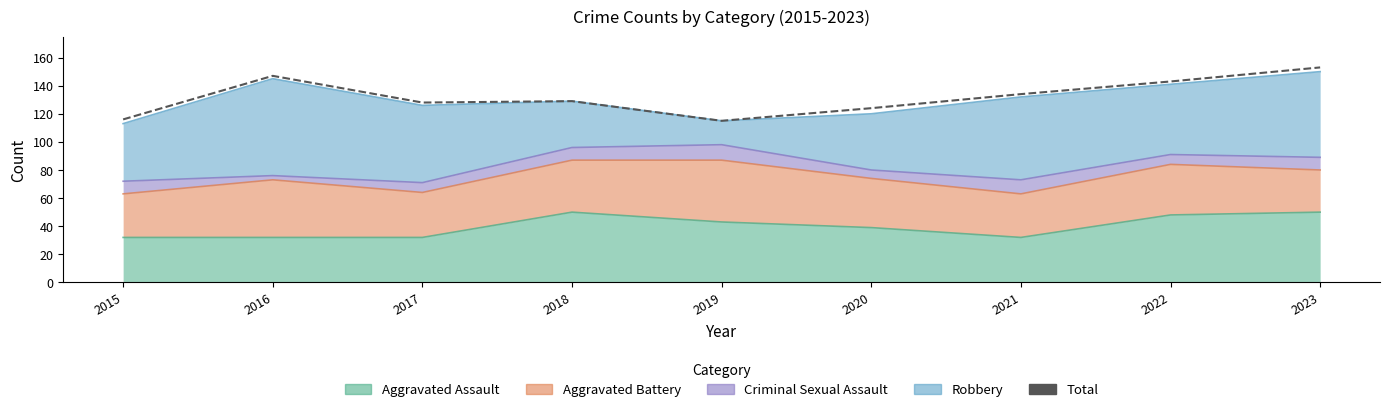

Between 2017 and 2019, which is larger?

2017